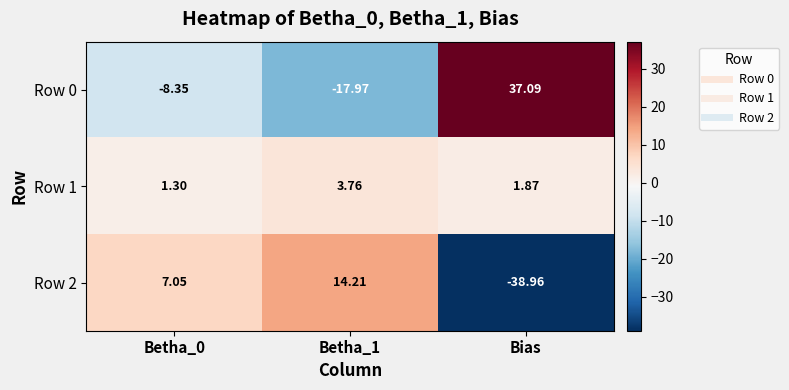

How many distinct data groups are displayed?

3